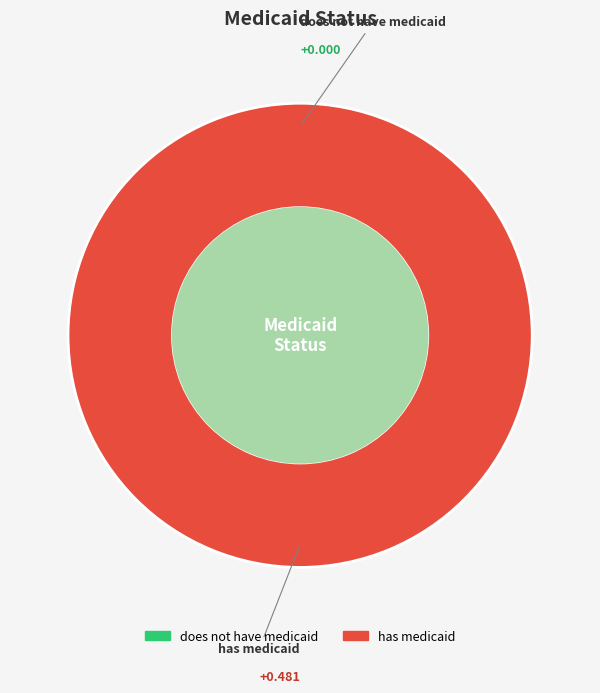

How many segments does this pie chart have?

2